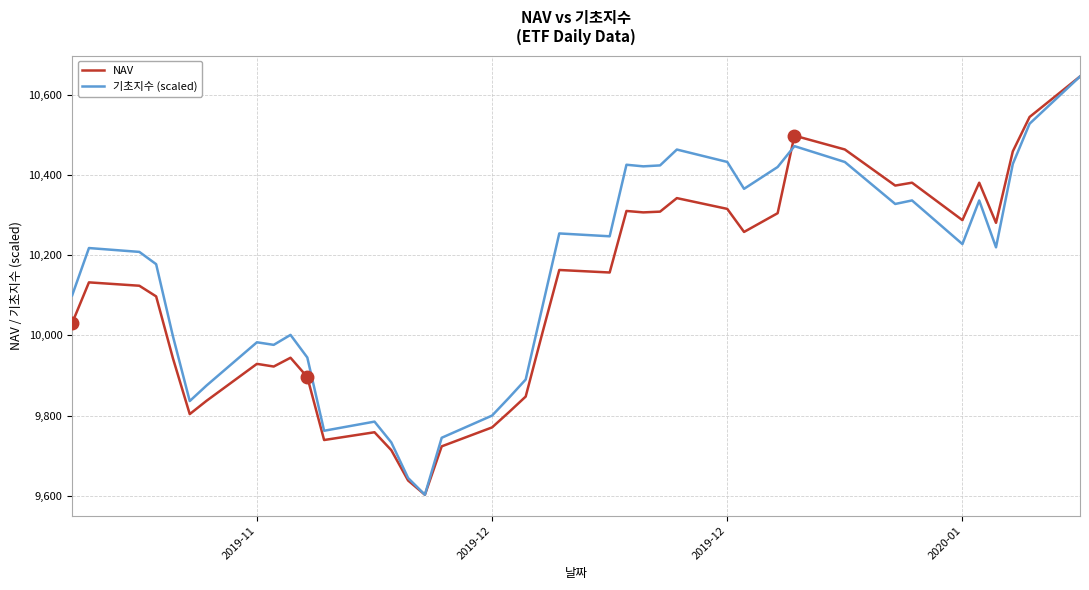

What is the greatest value displayed?

10645.9